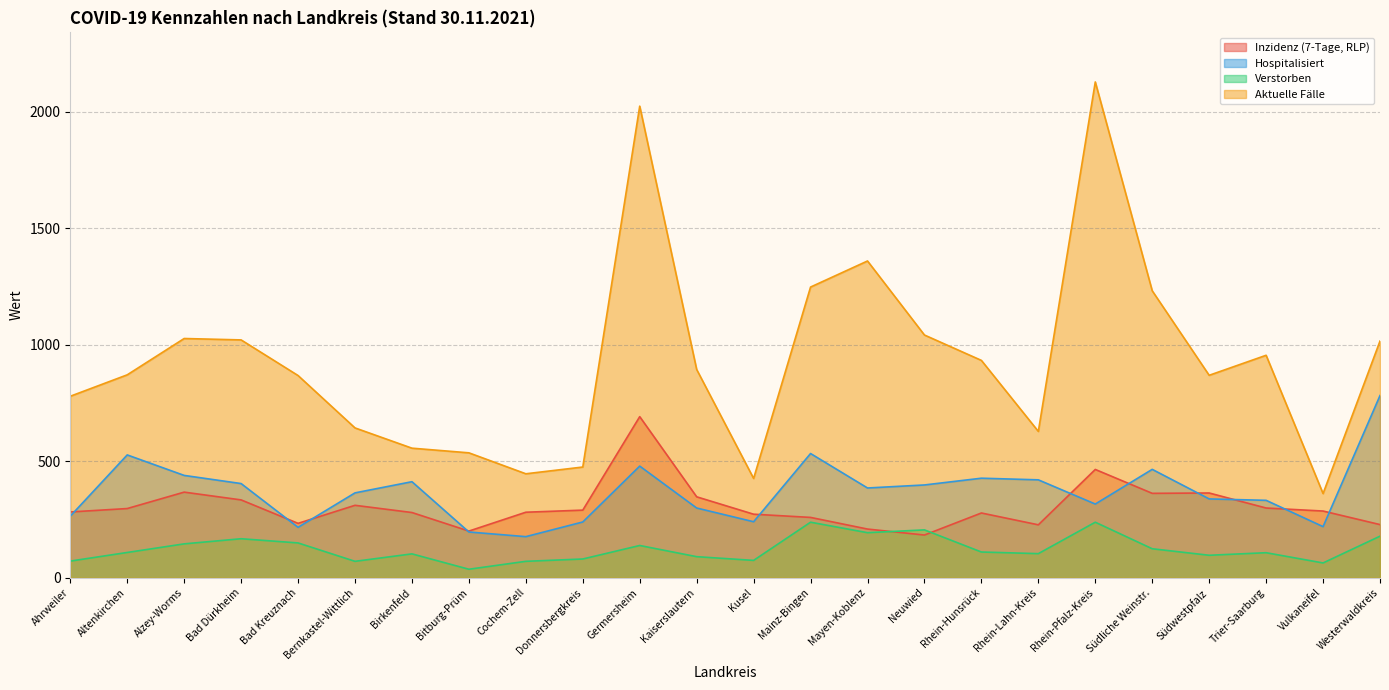

What position from the right is Kaiserslautern?

13